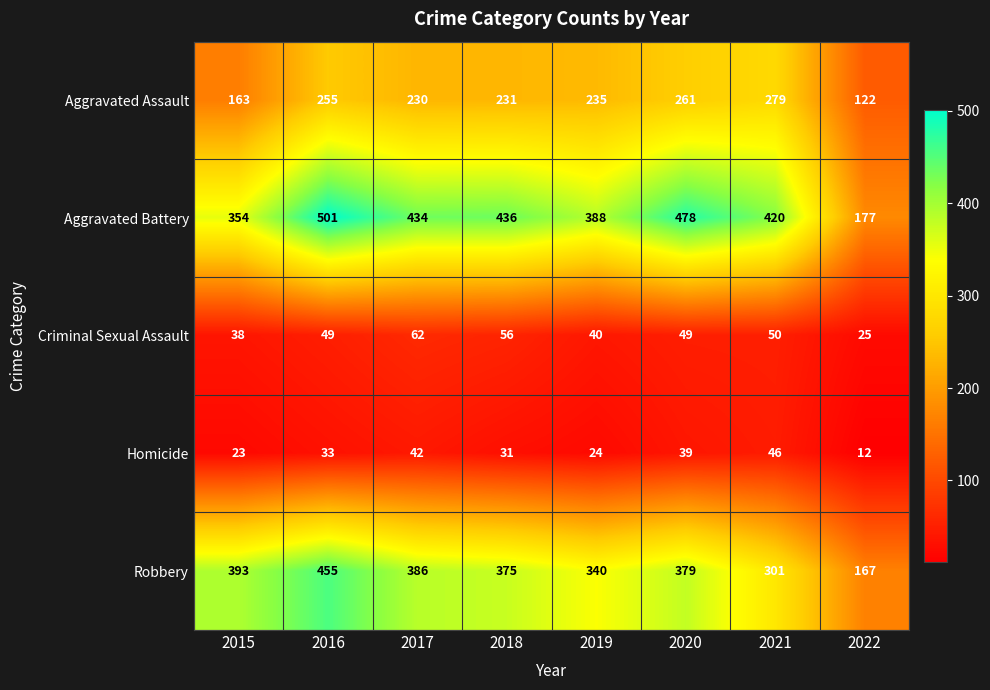

Which label corresponds to the smallest value in the chart?

2022